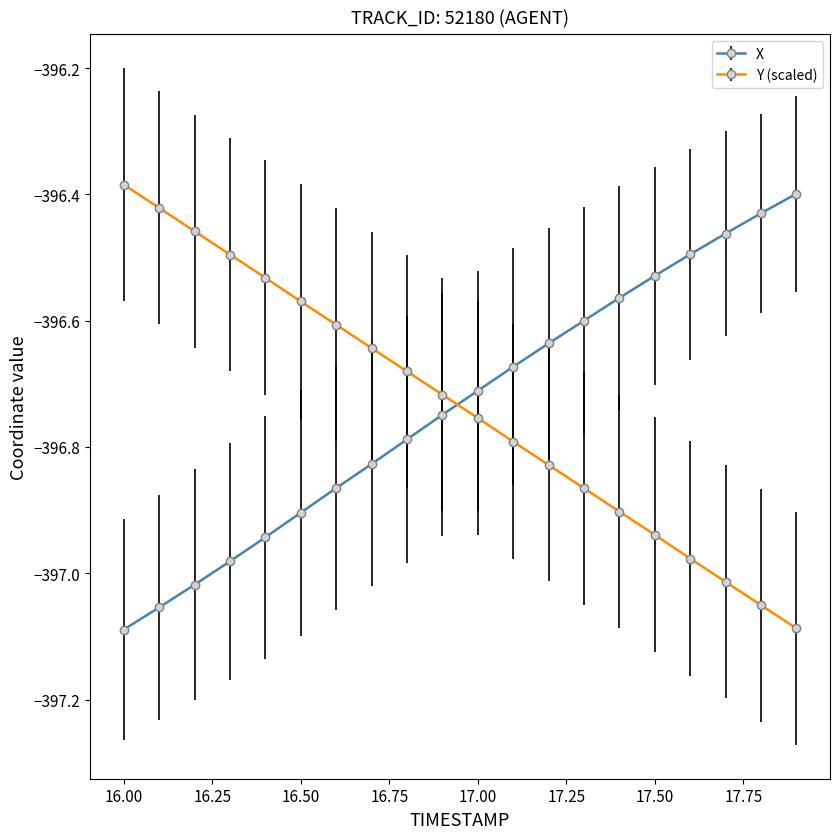

Which series ends up on top after the final intersection of X and Y (scaled)?

X